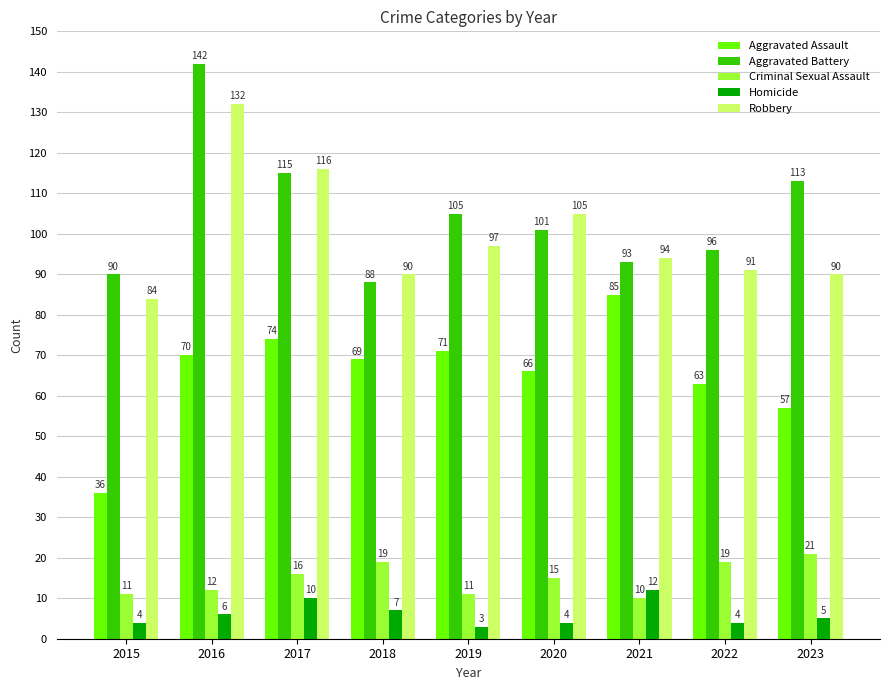

Is it true that Aggravated Assault equals 85 at 2021?

True